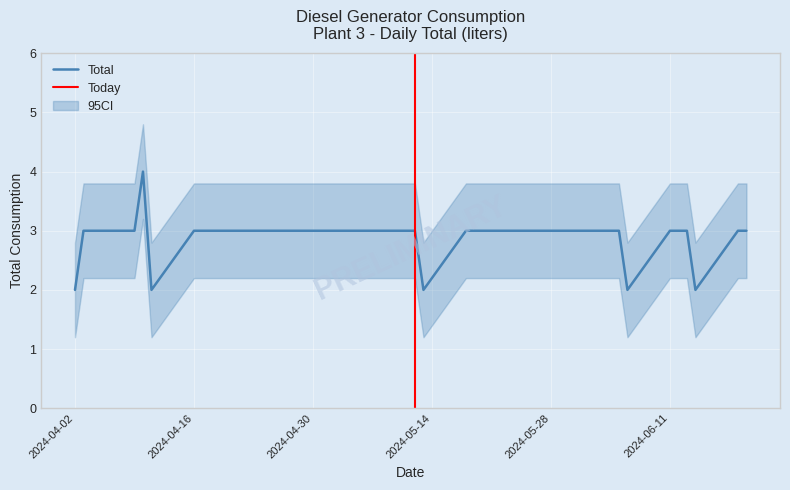

The chart shows a value of 3 at 2024-05-29. True or false?

True